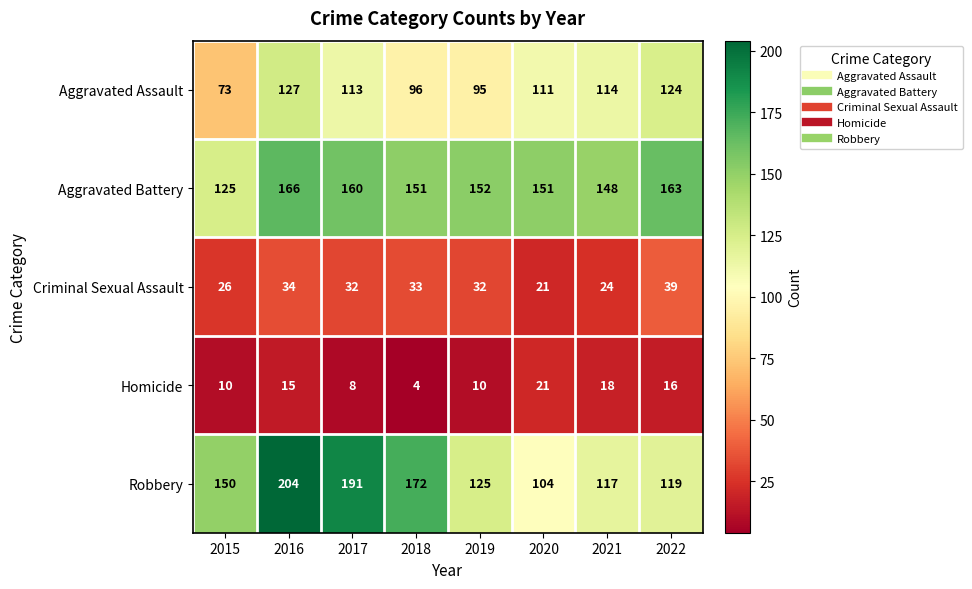

Where is Aggravated Battery nearest to the value 145?

2021